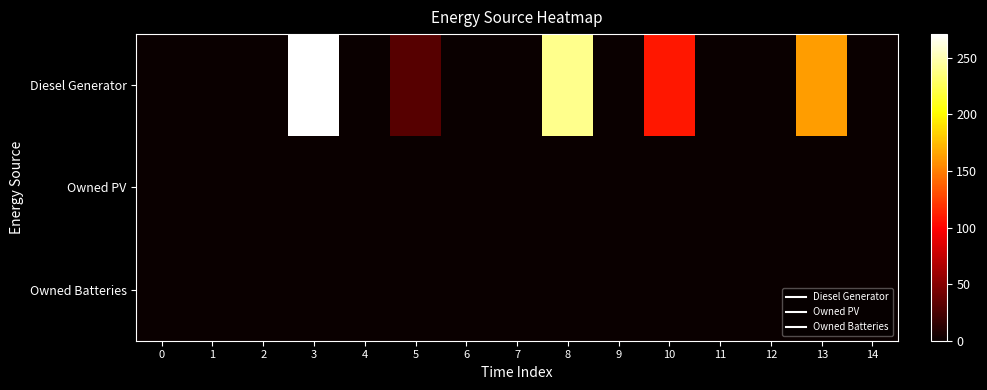

Which series has the widest spread of values?

Diesel Generator